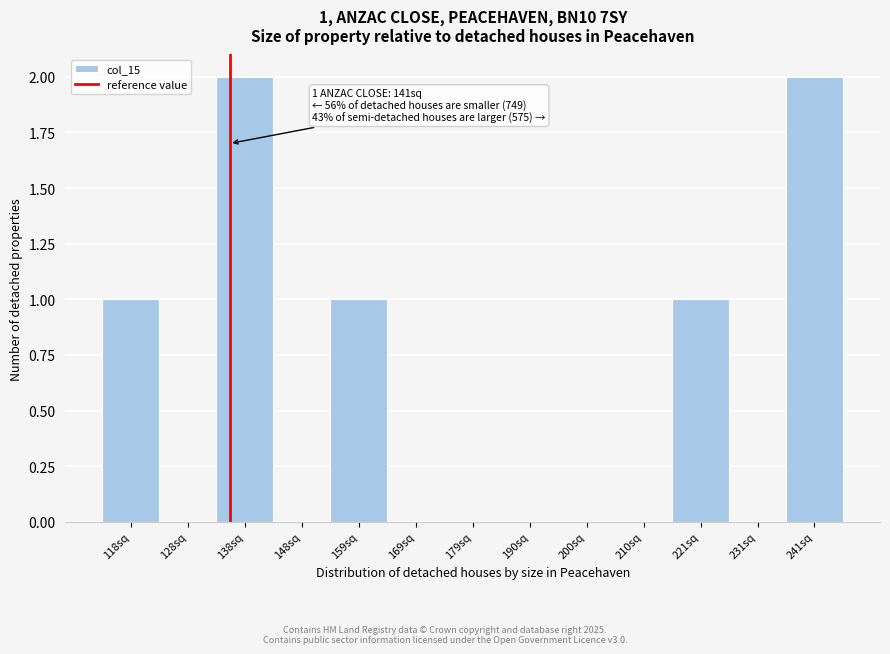

Reading left to right, extract all data points from this chart.

118sq=1	128sq=0	138sq=2	148sq=0	159sq=1	169sq=0	179sq=0	190sq=0	200sq=0	210sq=0	221sq=1	231sq=0	241sq=2